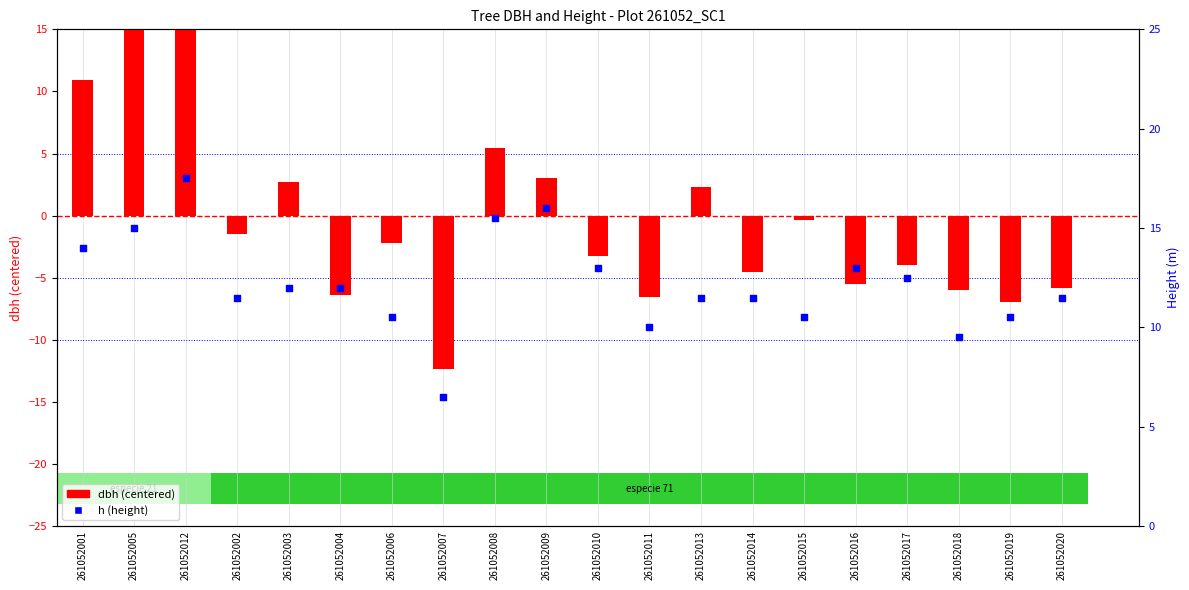

Which series has the largest total across all categories?

h (height)